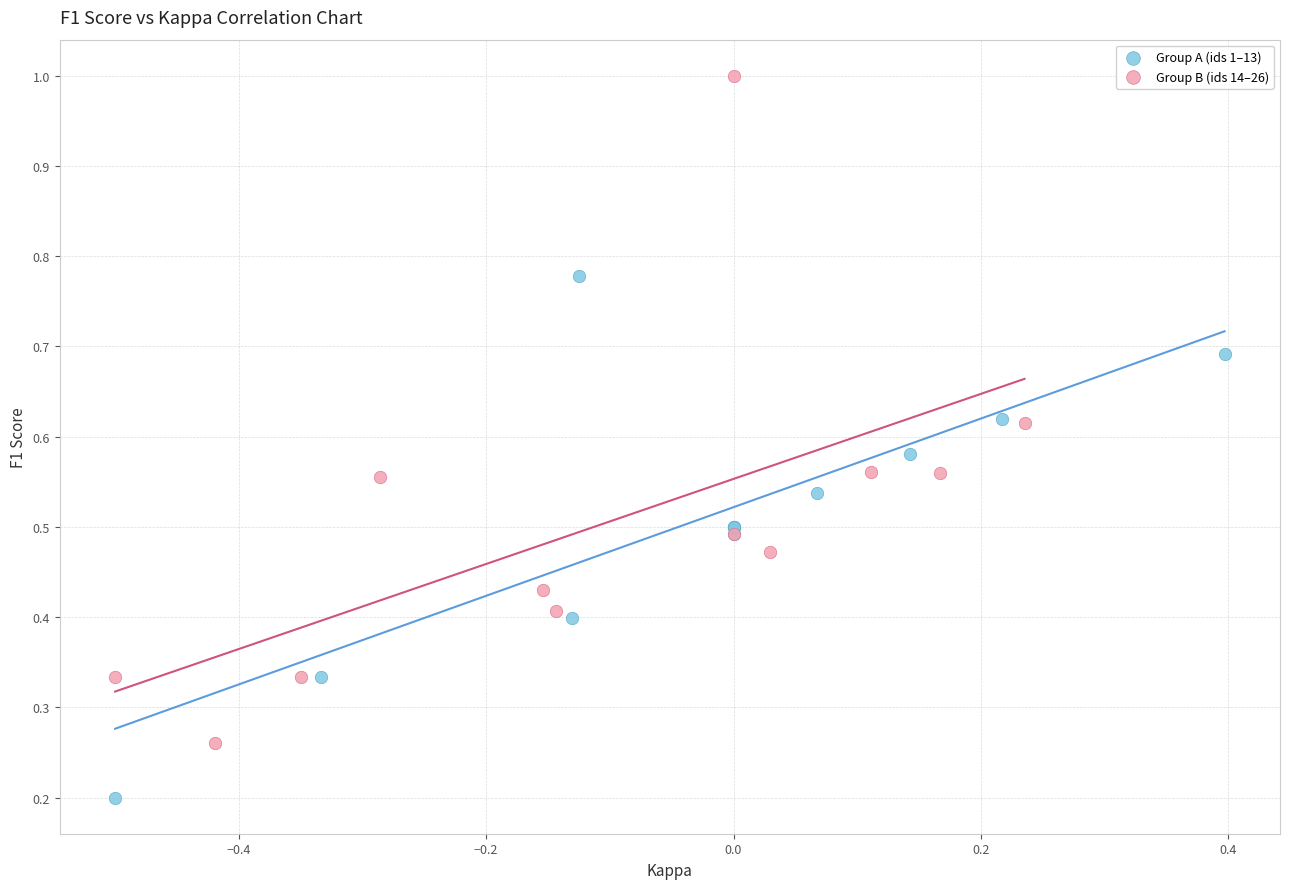

Which series has the widest spread of Y values?

Group B (ids 14–26)